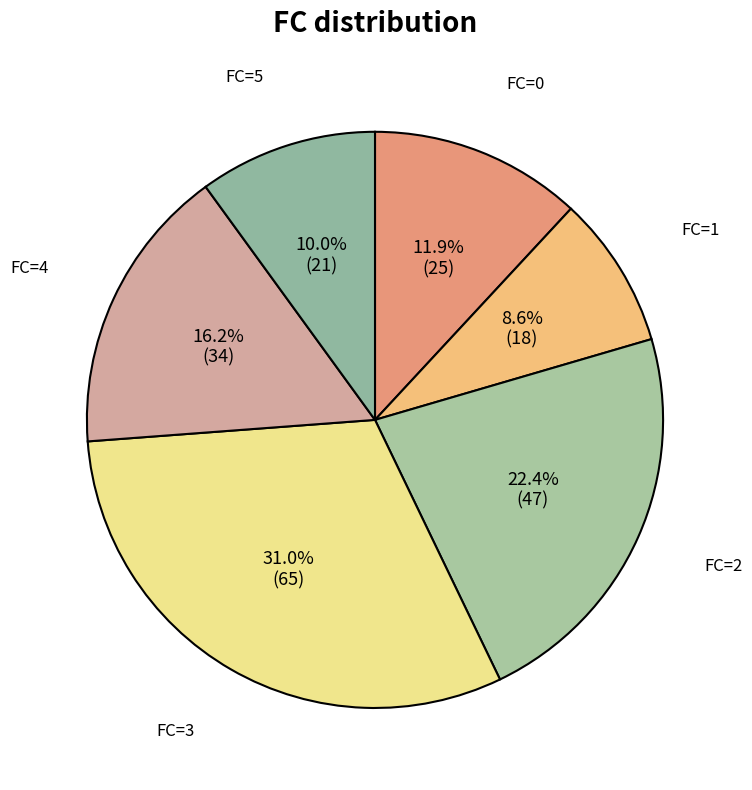

Which slice is the largest?

FC=3